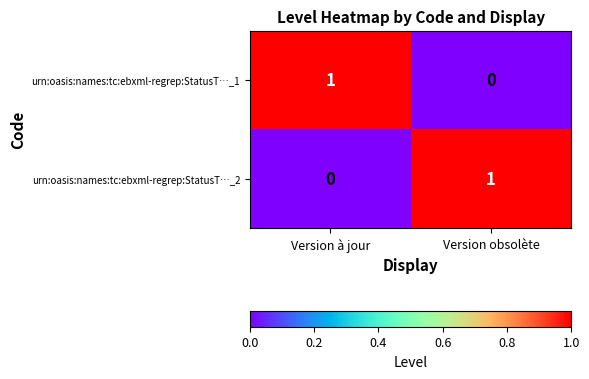

Is the value of urn:oasis:names:tc:ebxml-regrep:StatusT…_2 at Version à jour greater than the value of urn:oasis:names:tc:ebxml-regrep:StatusT…_1 at Version à jour?

No